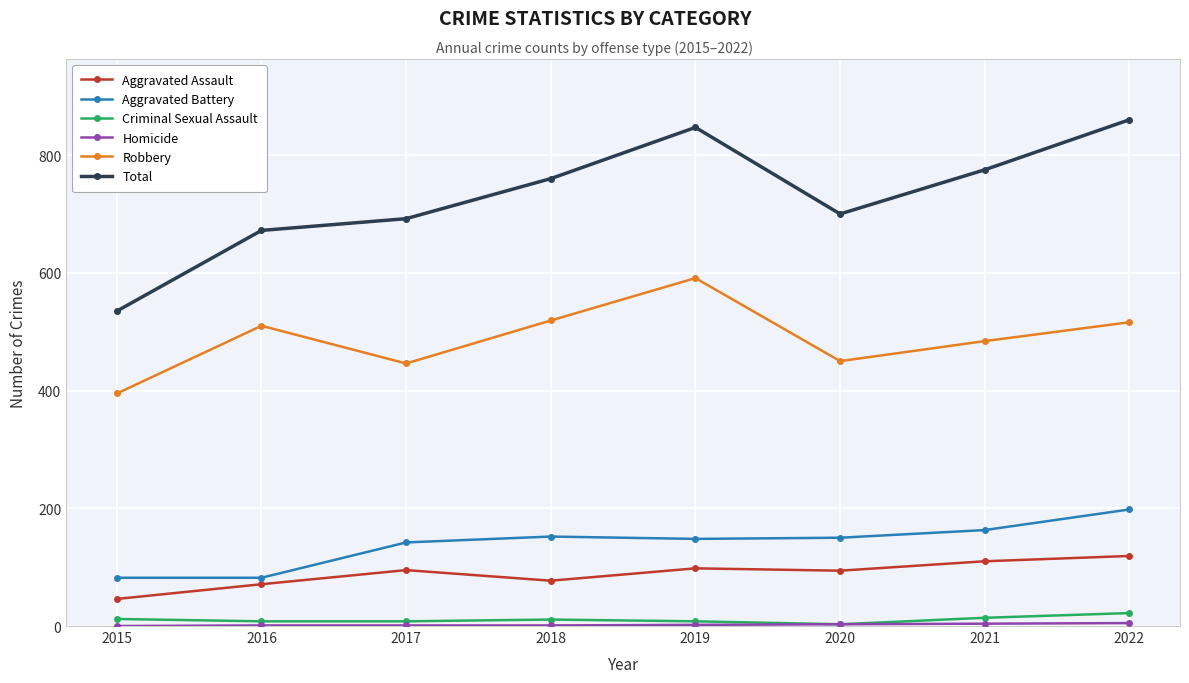

Is this an area chart (filled region under the line)?

No